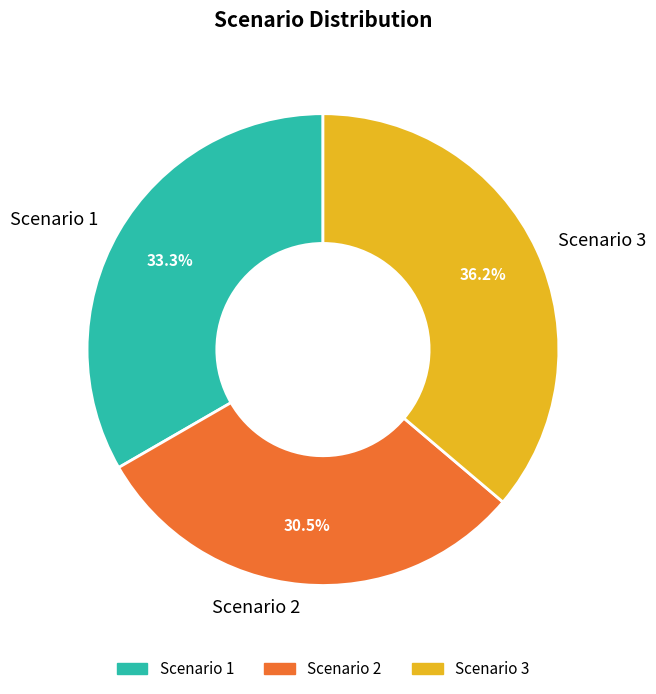

How many segments does this pie chart have?

3